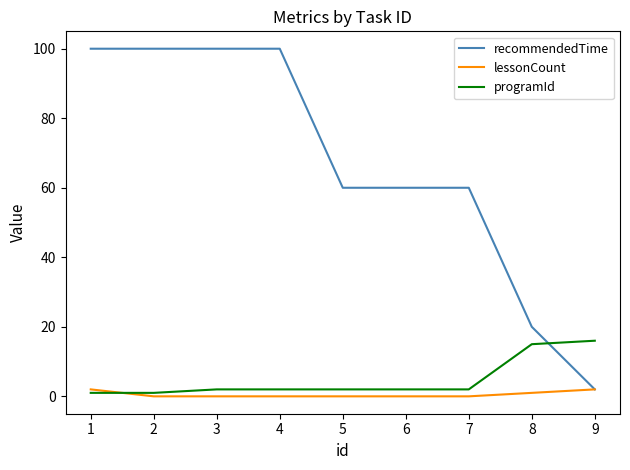

Which series ends up on top after the final intersection of recommendedTime and programId?

programId